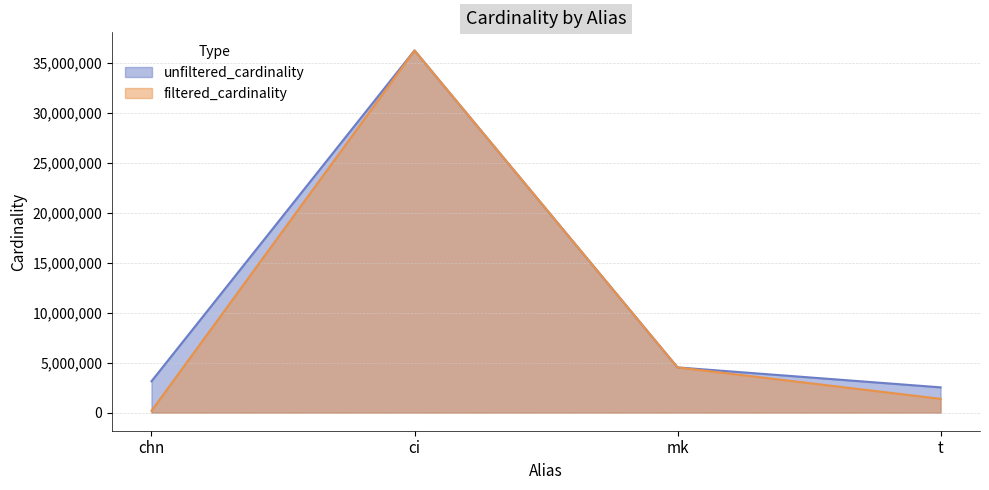

Which category has the lowest value across all series?

chn